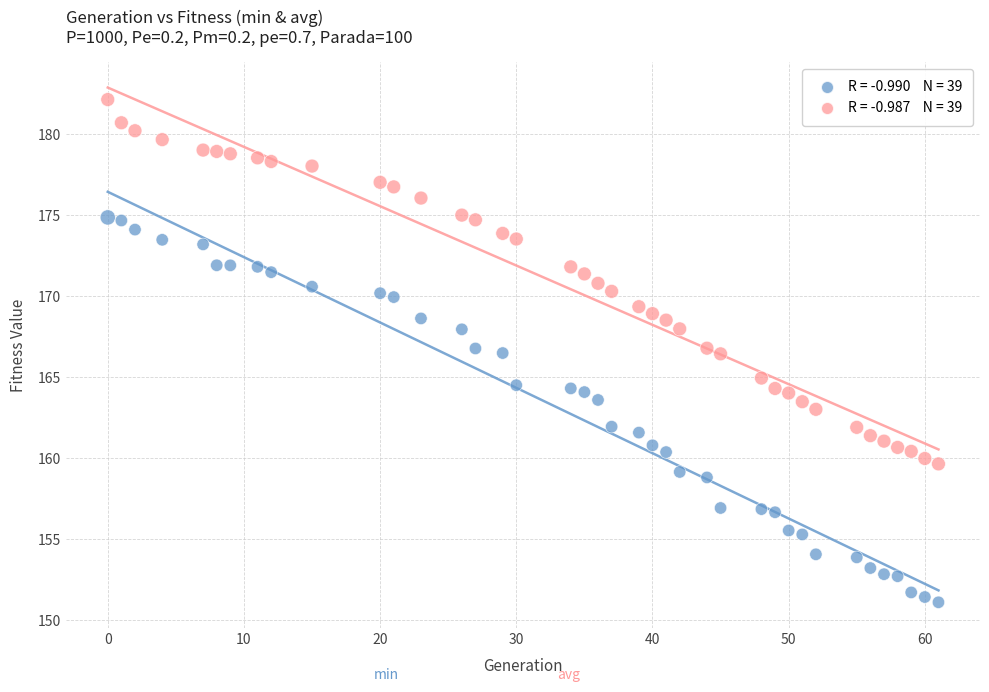

Across all data points, what is the range of X values (max minus min)?

61.0